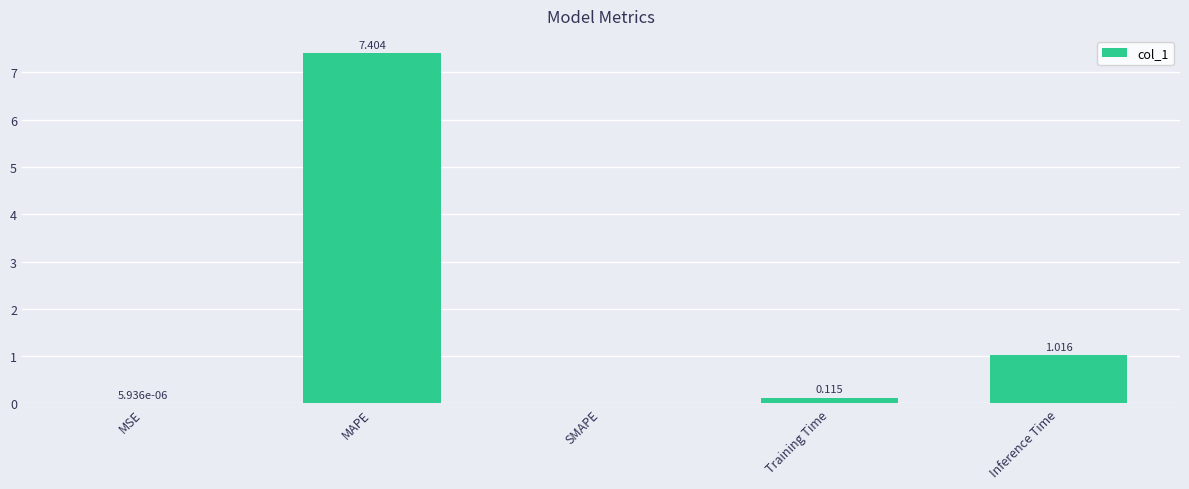

Between Inference Time and MAPE, which is larger?

MAPE